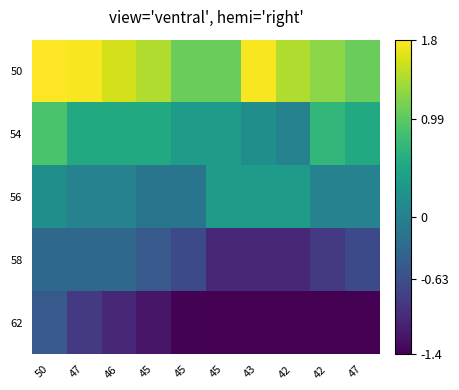

Reading left to right, what are all the values shown in this chart?

50: 50=1.9	47=1.8	46=1.6	45=1.4	45=1.1	45=1.1	43=1.8	42=1.4	42=1.2	47=1.1
54: 50=0.9	47=0.5	46=0.5	45=0.5	45=0.4	45=0.4	43=0.2	42=0.0	42=0.7	47=0.5
56: 50=0.2	47=0.0	46=0.0	45=-0.2	45=-0.2	45=0.4	43=0.4	42=0.4	42=0.0	47=0.0
58: 50=-0.3	47=-0.3	46=-0.3	45=-0.5	45=-0.7	45=-1.0	43=-1.0	42=-1.0	42=-0.9	47=-0.7
62: 50=-0.5	47=-0.9	46=-1.0	45=-1.2	45=-1.4	45=-1.6	43=-1.7	42=-1.9	42=-1.7	47=-1.6